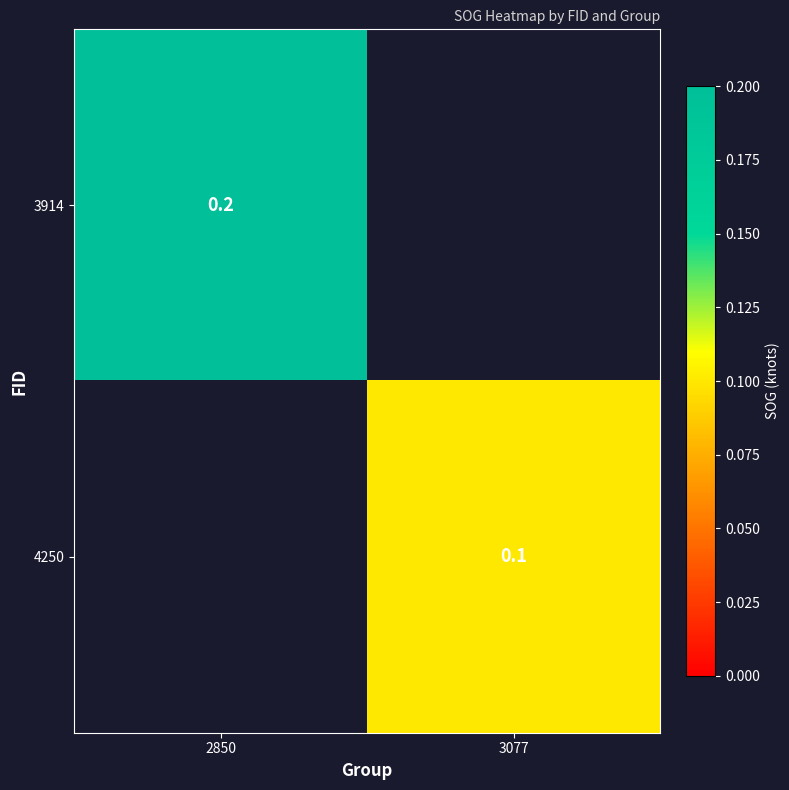

The 4250 series shows 0.1 at 3077. True or false?

True